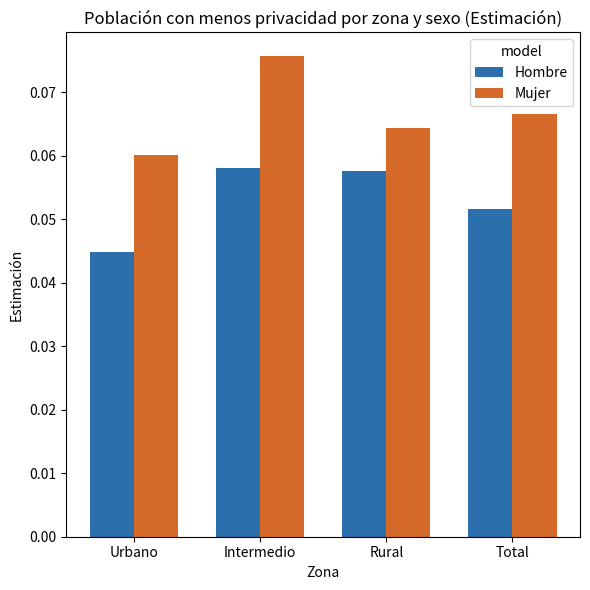

How many Hombre values are between 0 and 1?

4